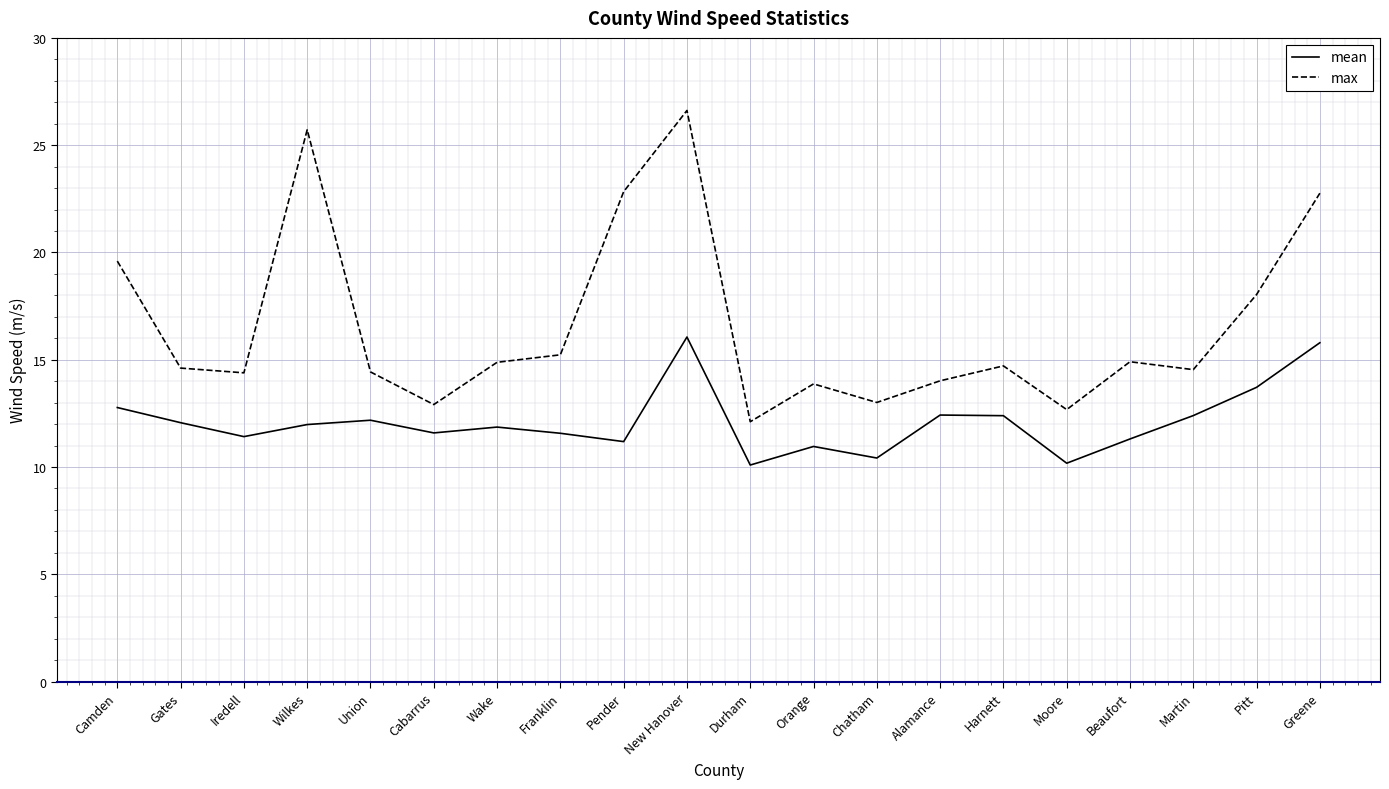

What position from the left is Pitt?

19